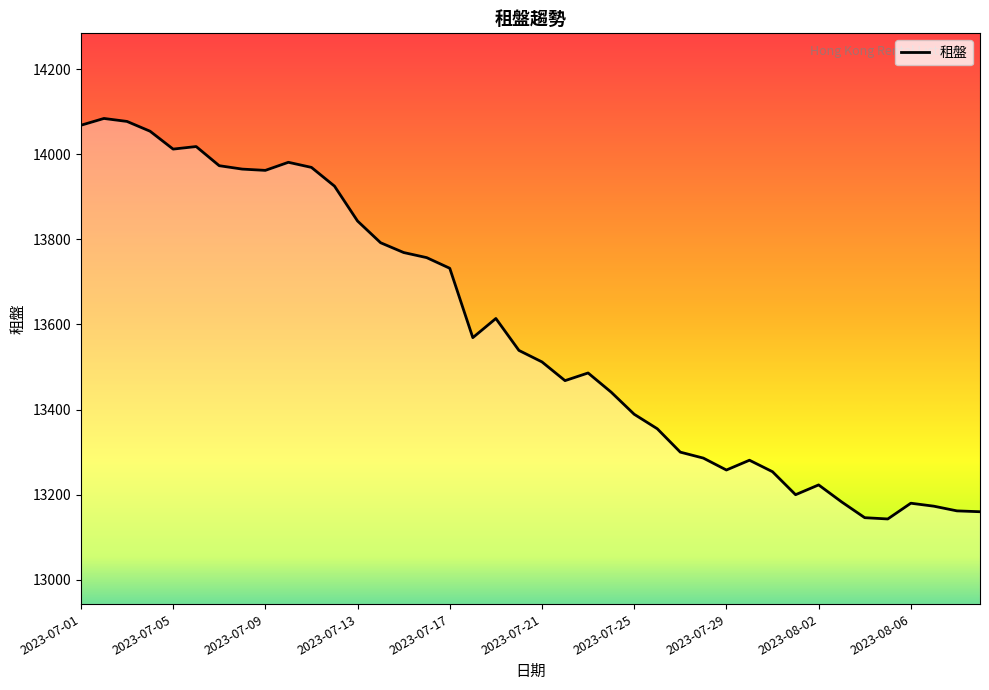

Does the chart display data point markers on the line(s)?

No